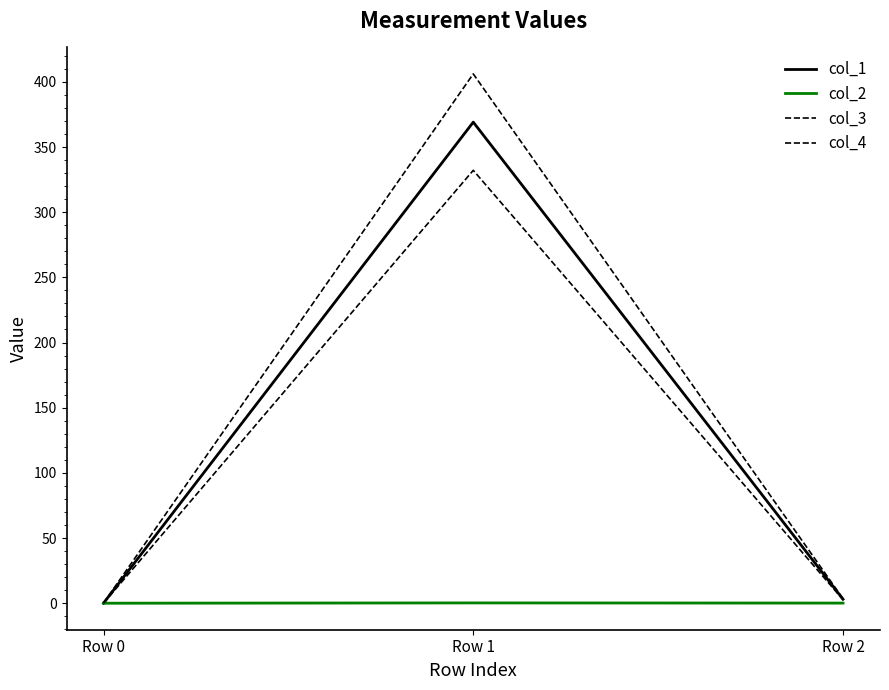

At which label is col_2 closest to 0?

Row 0